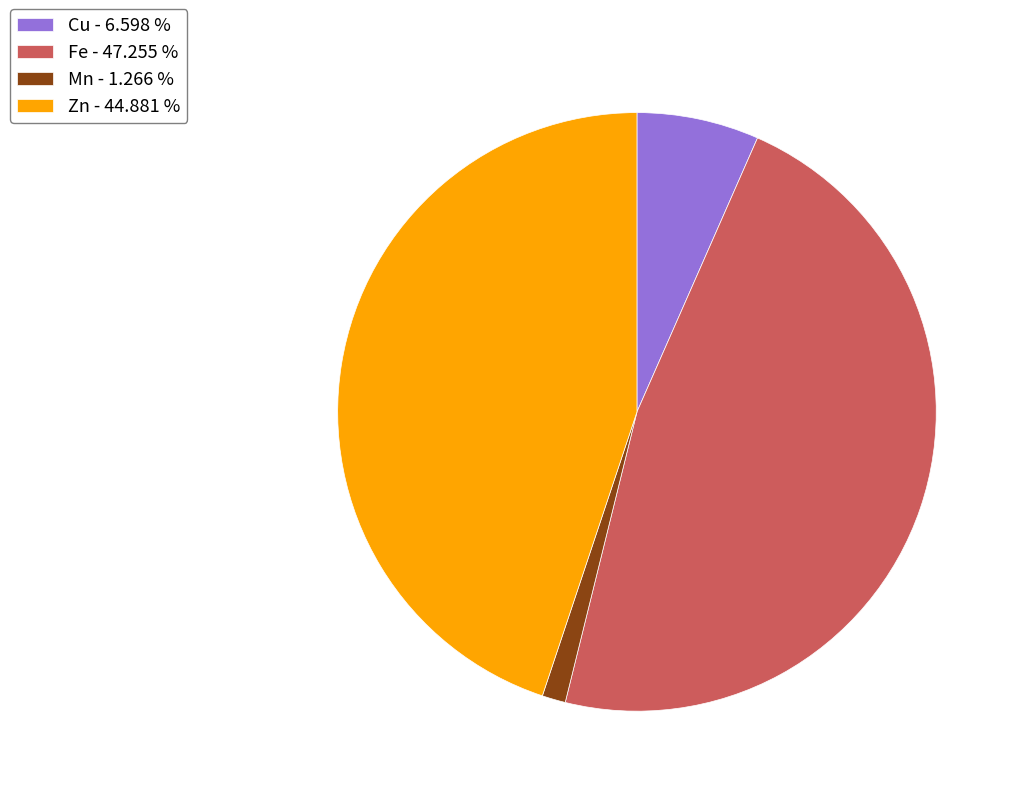

Does any single category account for the majority?

No